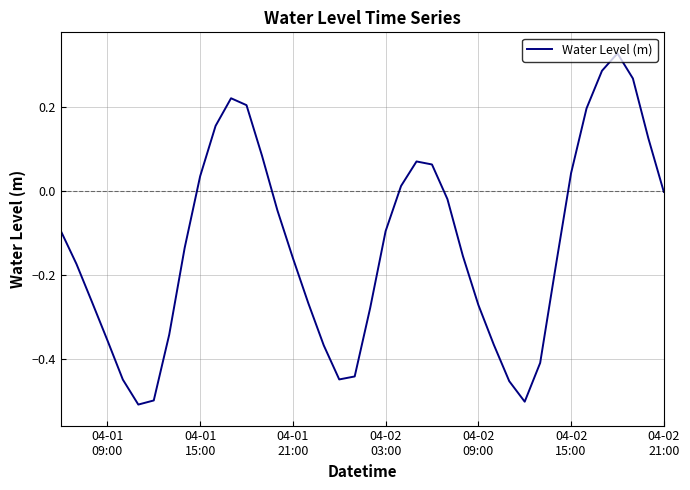

What is the difference between the maximum and minimum values?

0.8